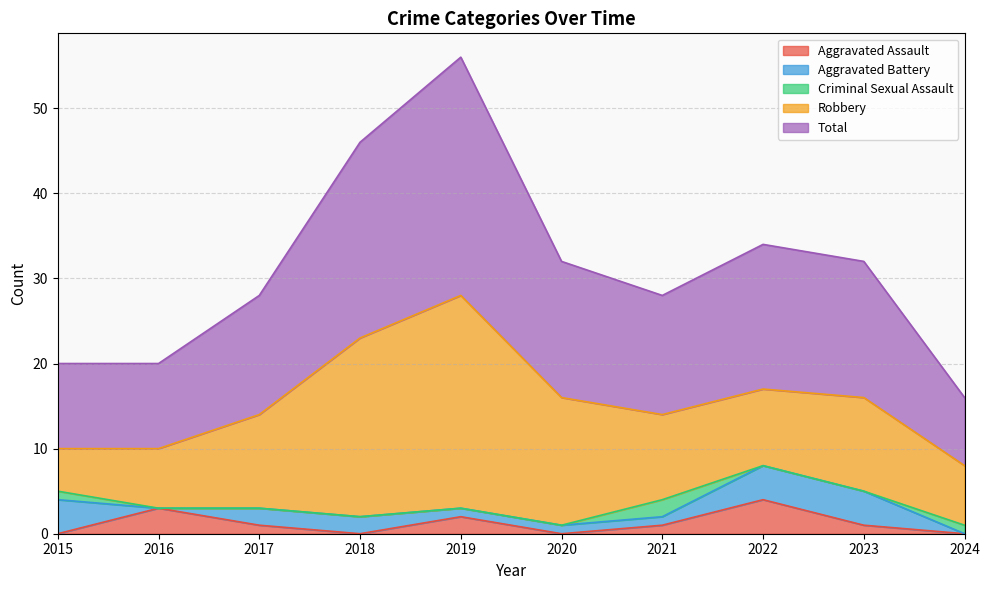

Does the chart display data point markers on the line(s)?

No